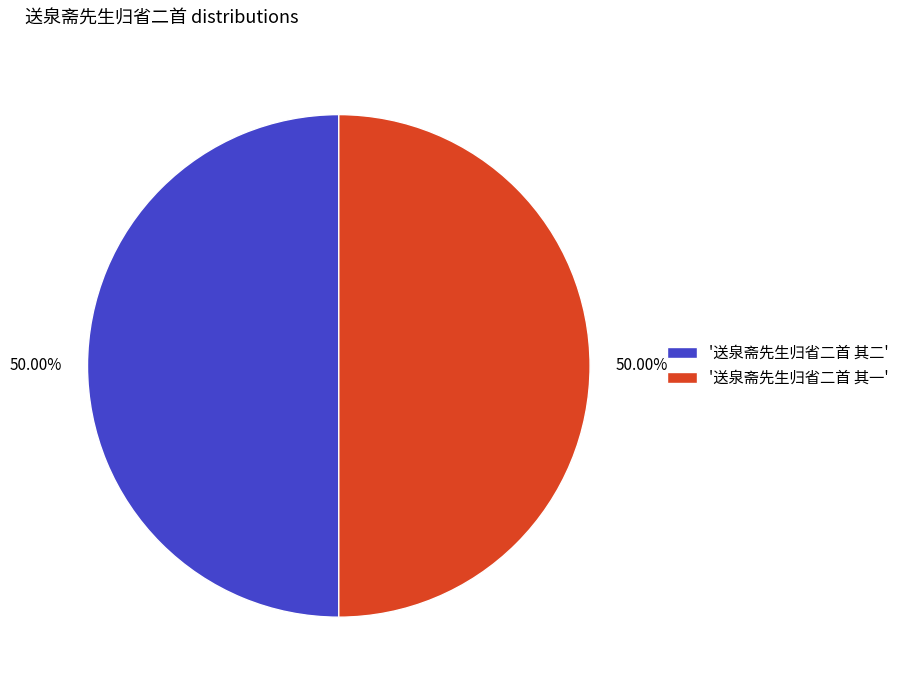

How many slices are in this pie chart?

2